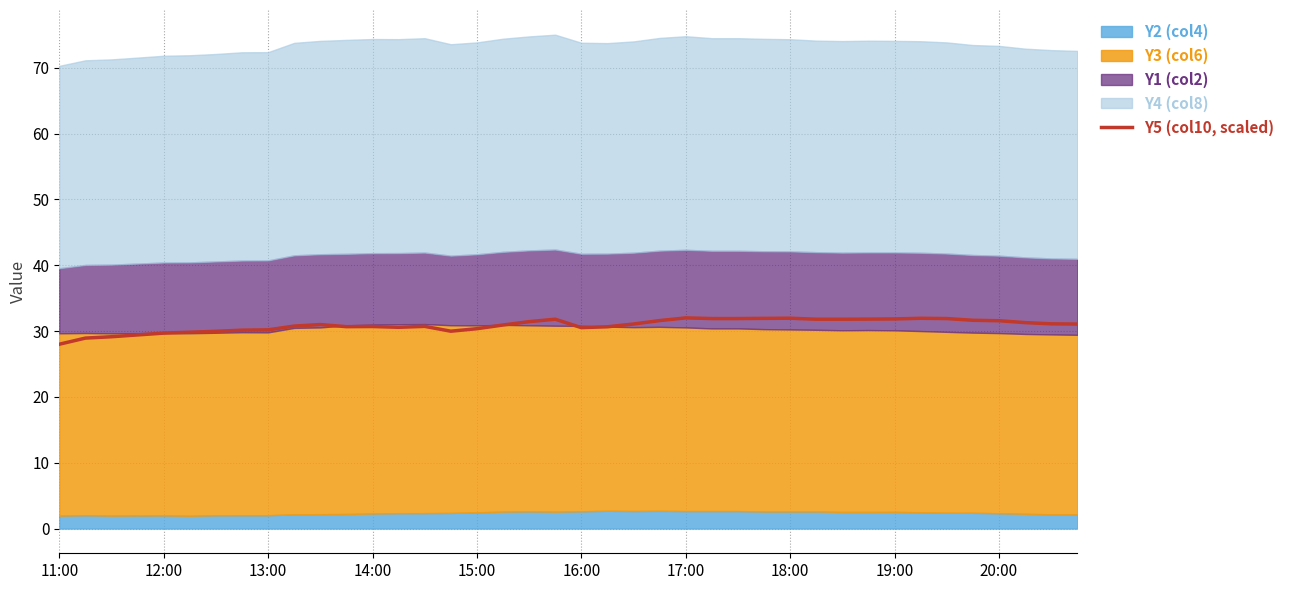

What is the maximum value for Y5 (col10, scaled)?

32.0